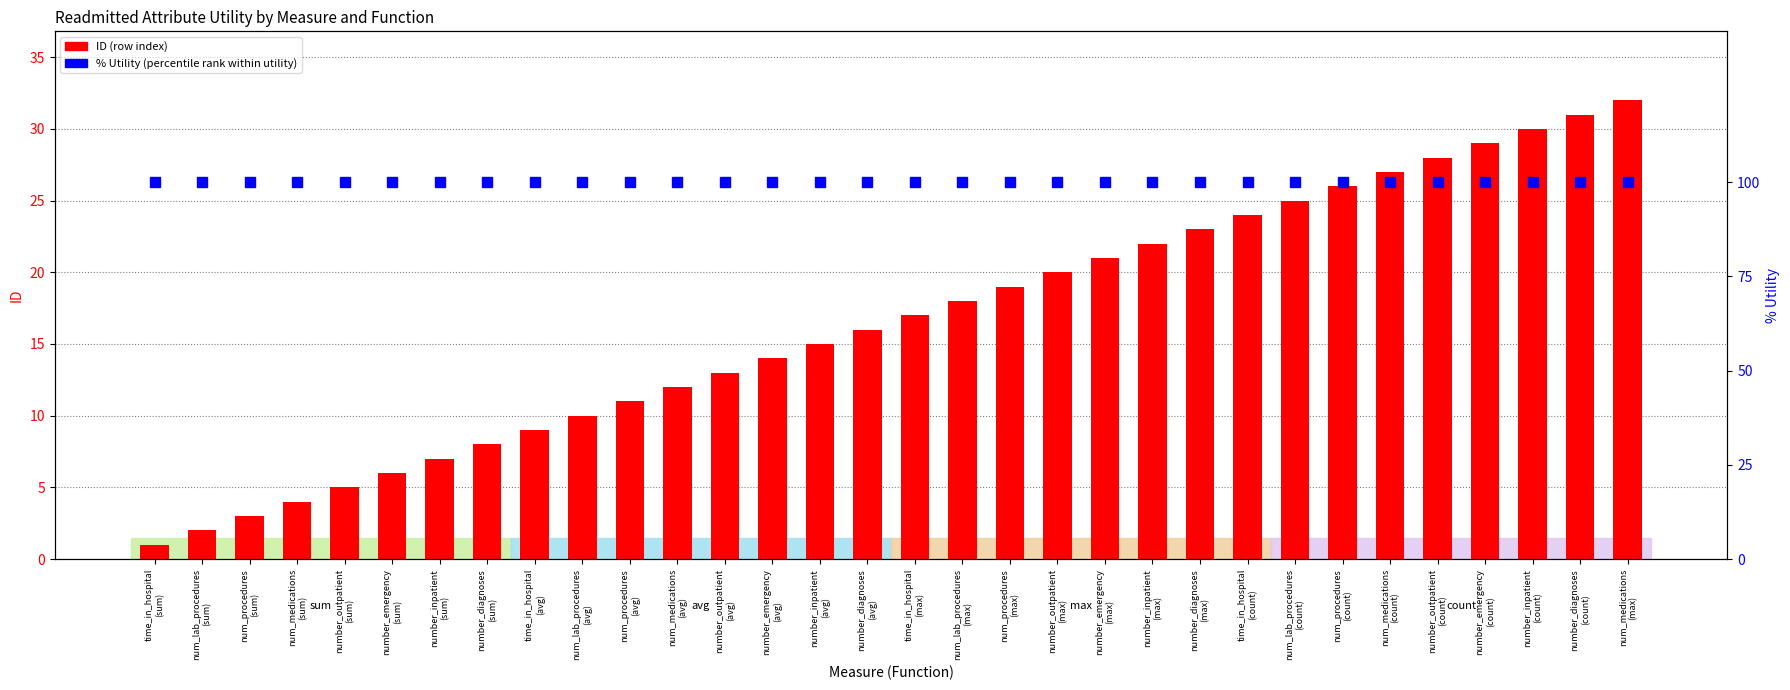

Reading right to left, transcribe all the data shown in this chart.

ID (count/index): 32	31	30	29	28	27	26	25	24	23	22	21	20	19	18	17	16	15	14	13	12	11	10	9	8	7	6	5	4	3	2	1
% Utility (percentile rank): 100	100	100	100	100	100	100	100	100	100	100	100	100	100	100	100	100	100	100	100	100	100	100	100	100	100	100	100	100	100	100	100